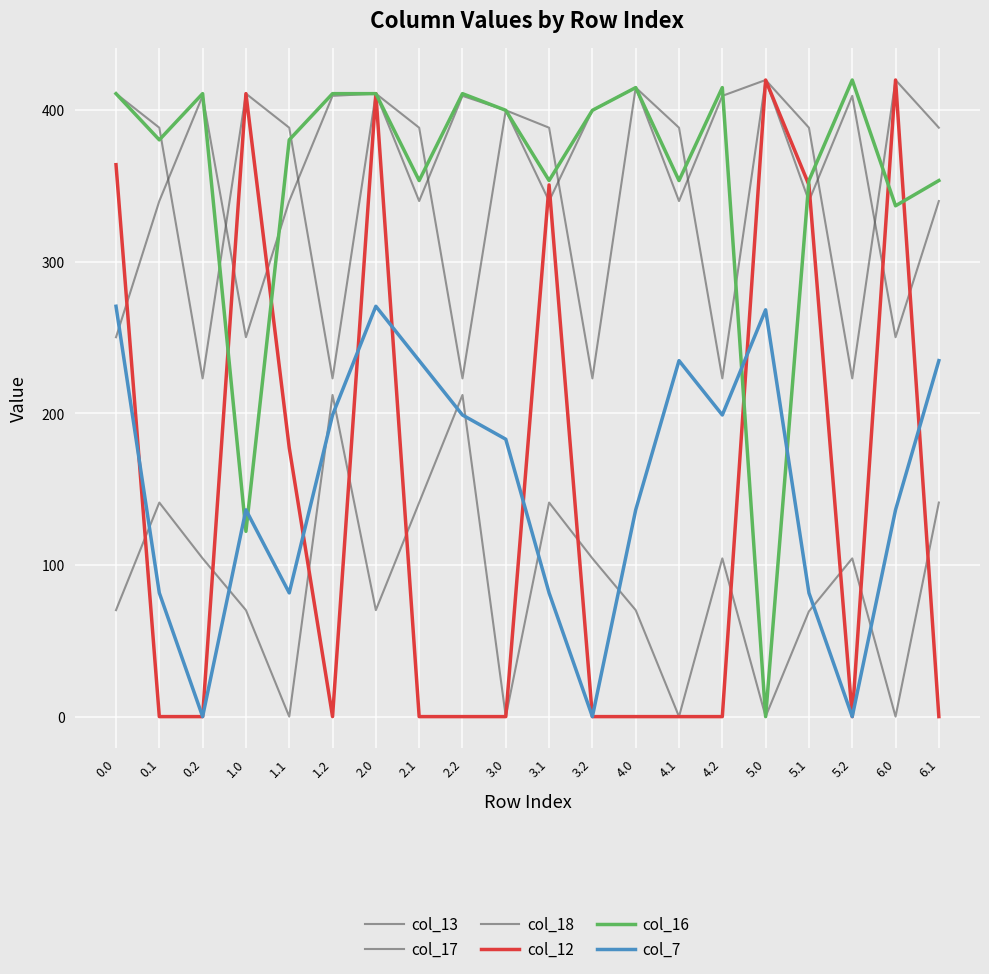

Reading left to right, what are all the values shown in this chart?

col_13: 70.2	141.2	104.4	70.2	0.0	212.2	70.2	141.2	212.2	0.0	141.2	104.4	70.2	0.0	104.4	0.0	69.4	104.4	0.0	141.2
col_17: 250.3	340.1	409.5	250.3	340.1	409.5	411.0	340.1	409.5	400.0	340.1	400.0	415.0	340.1	409.5	420.0	340.1	409.5	250.3	340.1
col_18: 411.0	388.5	223.1	411.0	388.5	223.1	411.0	388.5	223.1	400.0	388.5	223.1	415.0	388.5	223.1	420.0	388.5	223.1	420.0	388.5
col_12: 364.1	0.0	0.0	411.0	177.4	0.0	411.0	0.0	0.0	0.0	350.8	0.0	0.0	0.0	0.0	420.0	350.8	0.0	420.0	0.0
col_16: 411.0	380.5	411.0	122.2	380.5	411.0	411.0	353.7	411.0	400.0	353.7	400.0	415.0	353.7	415.0	0.0	353.7	420.0	337.0	353.7
col_7: 270.7	81.6	0.0	136.4	81.6	199.0	270.7	234.9	199.0	183.0	81.6	0.0	136.4	234.9	199.0	268.4	81.6	0.0	136.4	234.9